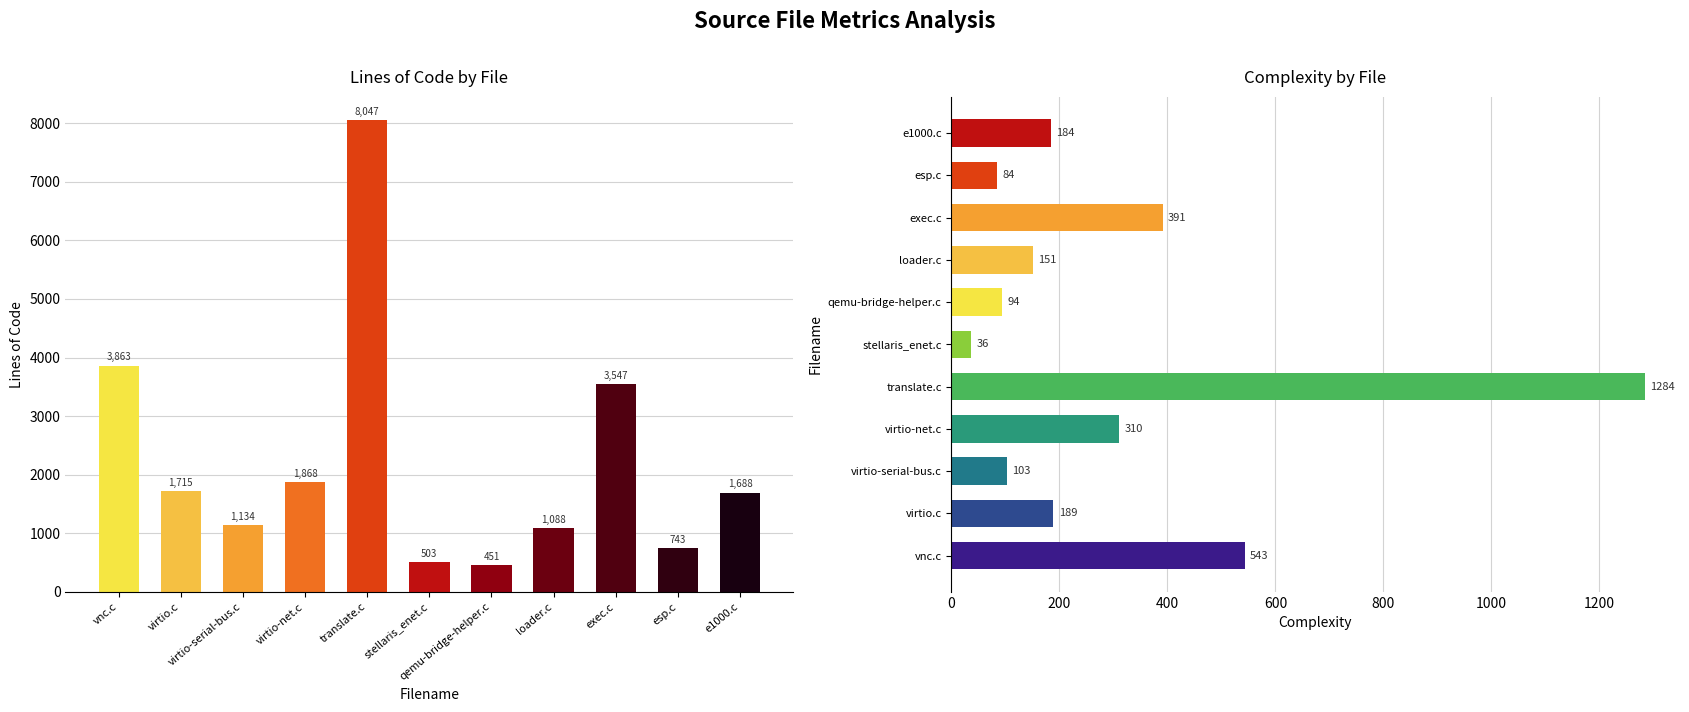

What is the value of the Complexity bar at the 1st from the left?

543